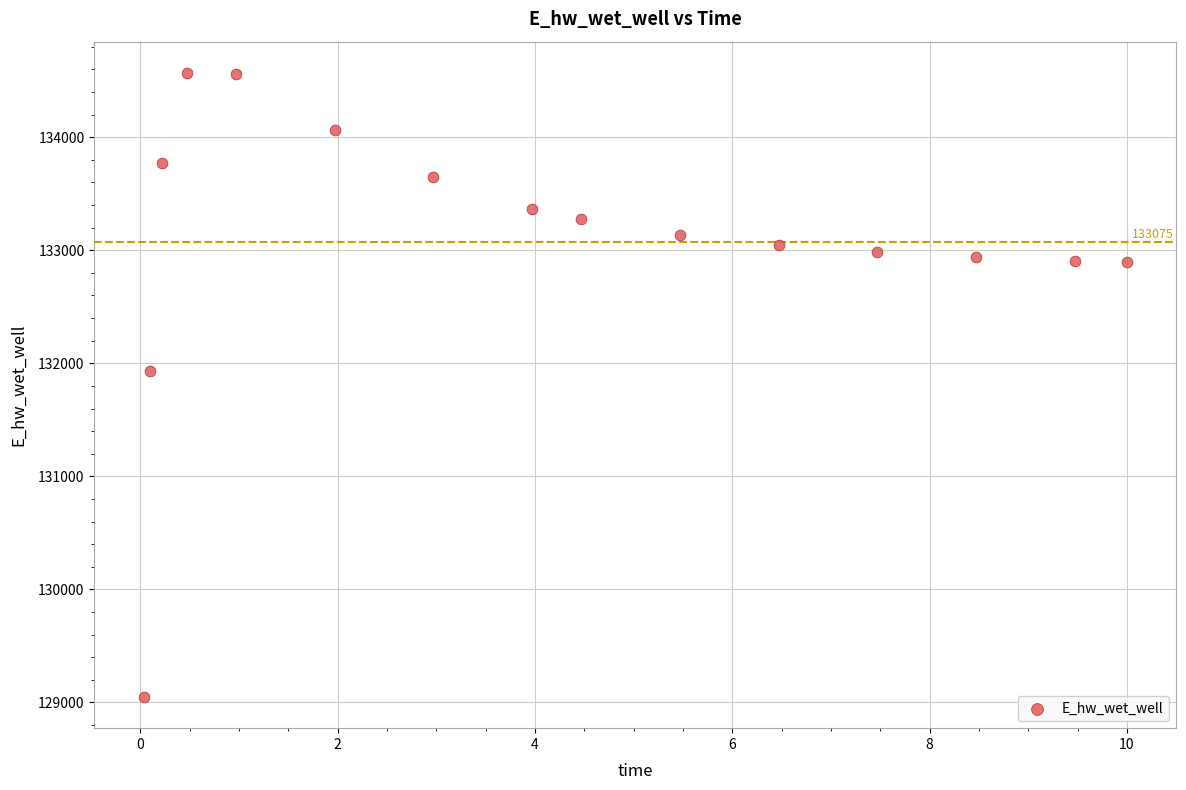

What Y value in the scatter plot is closest to 131808?

131928.8